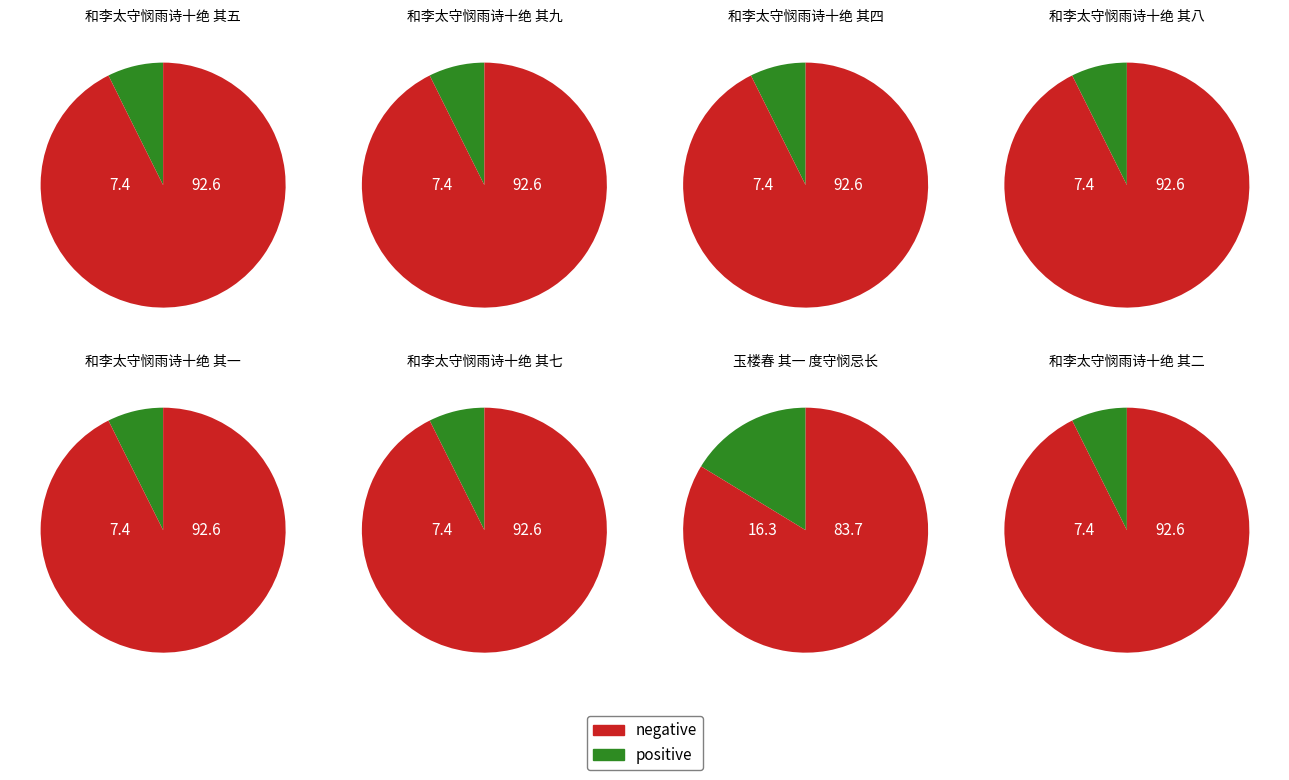

Is 玉楼春 其一 度守悯忌长春宫斋醮 the majority of the pie?

No